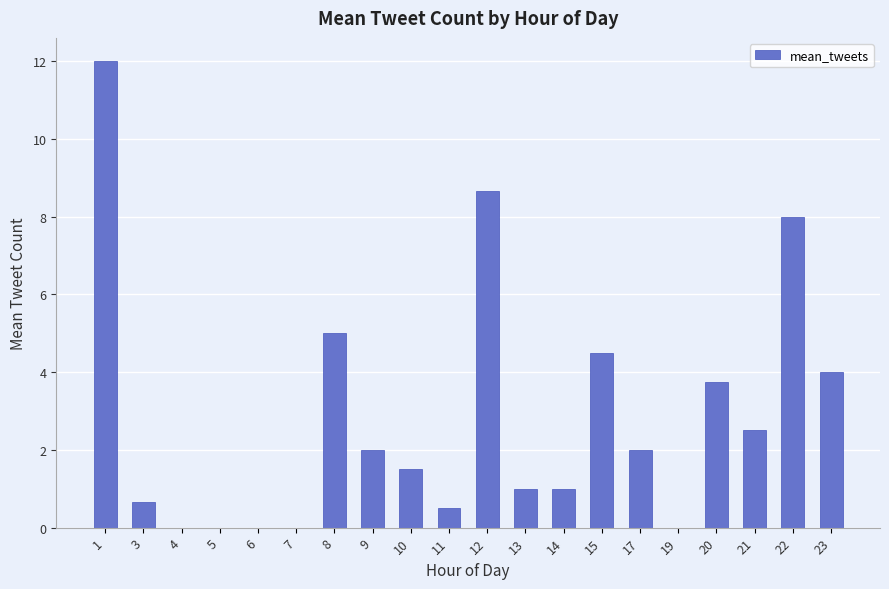

Reading left to right, what are all the values shown in this chart?

12.0	0.7	0.0	0.0	0.0	0.0	5.0	2.0	1.5	0.5	8.7	1.0	1.0	4.5	2.0	0.0	3.8	2.5	8.0	4.0